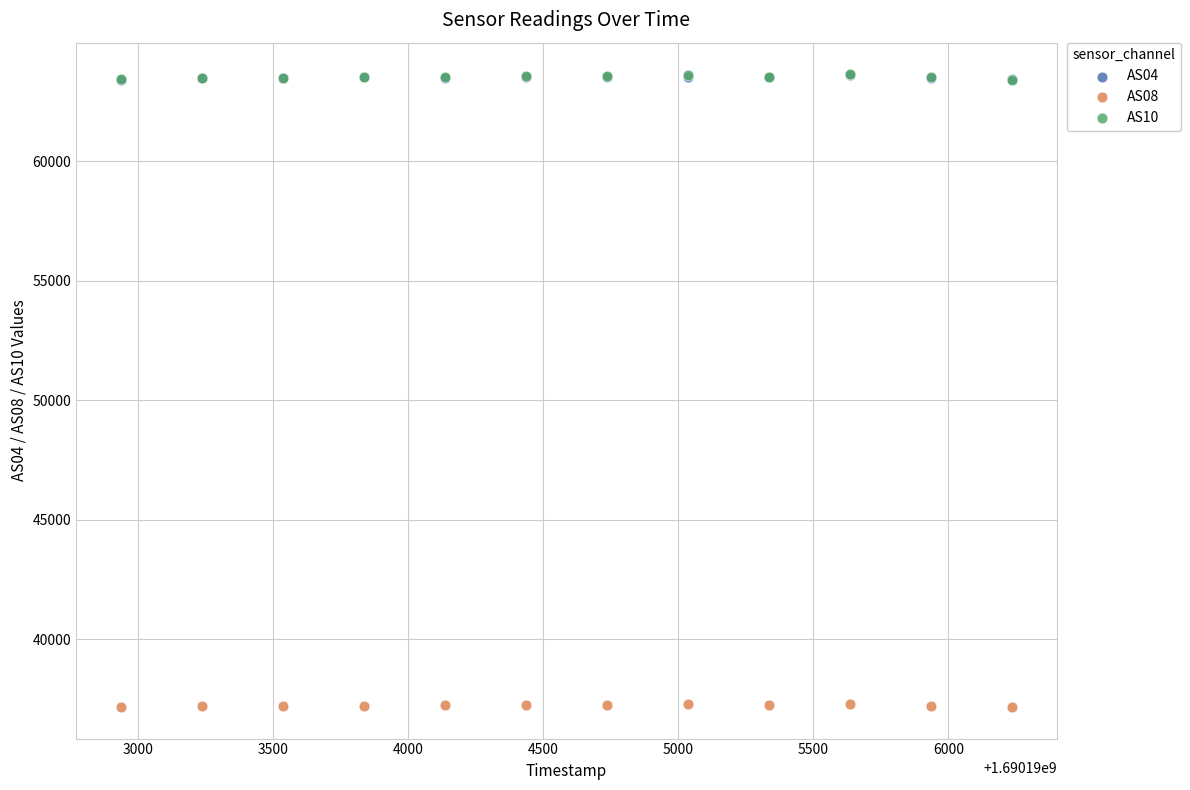

What are all the series names shown in the legend?

AS04, AS08, AS10